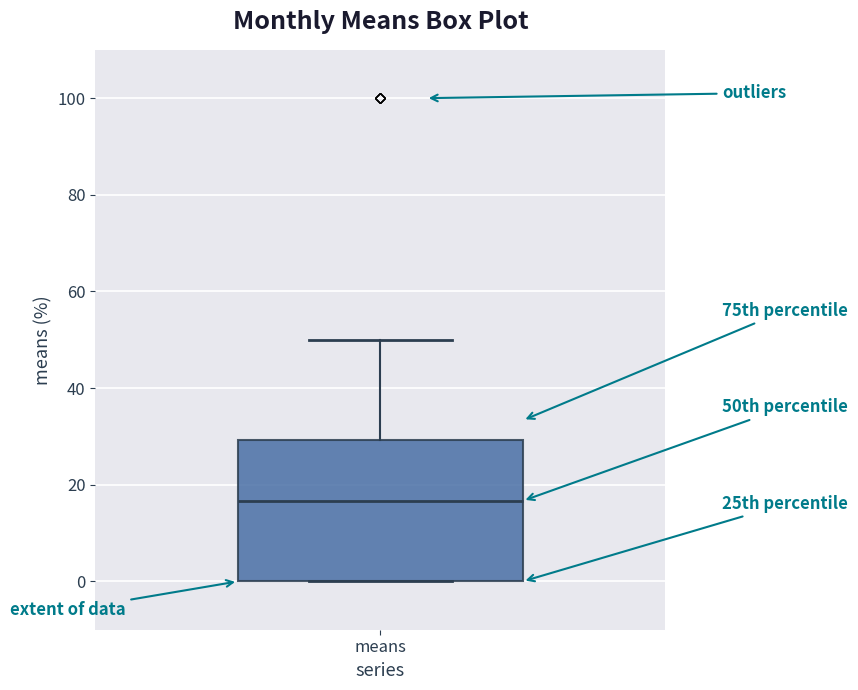

Where is the lower edge of the box for means on the y-axis? The values are not printed on the chart, so give them approximately, as read against the axis.

0